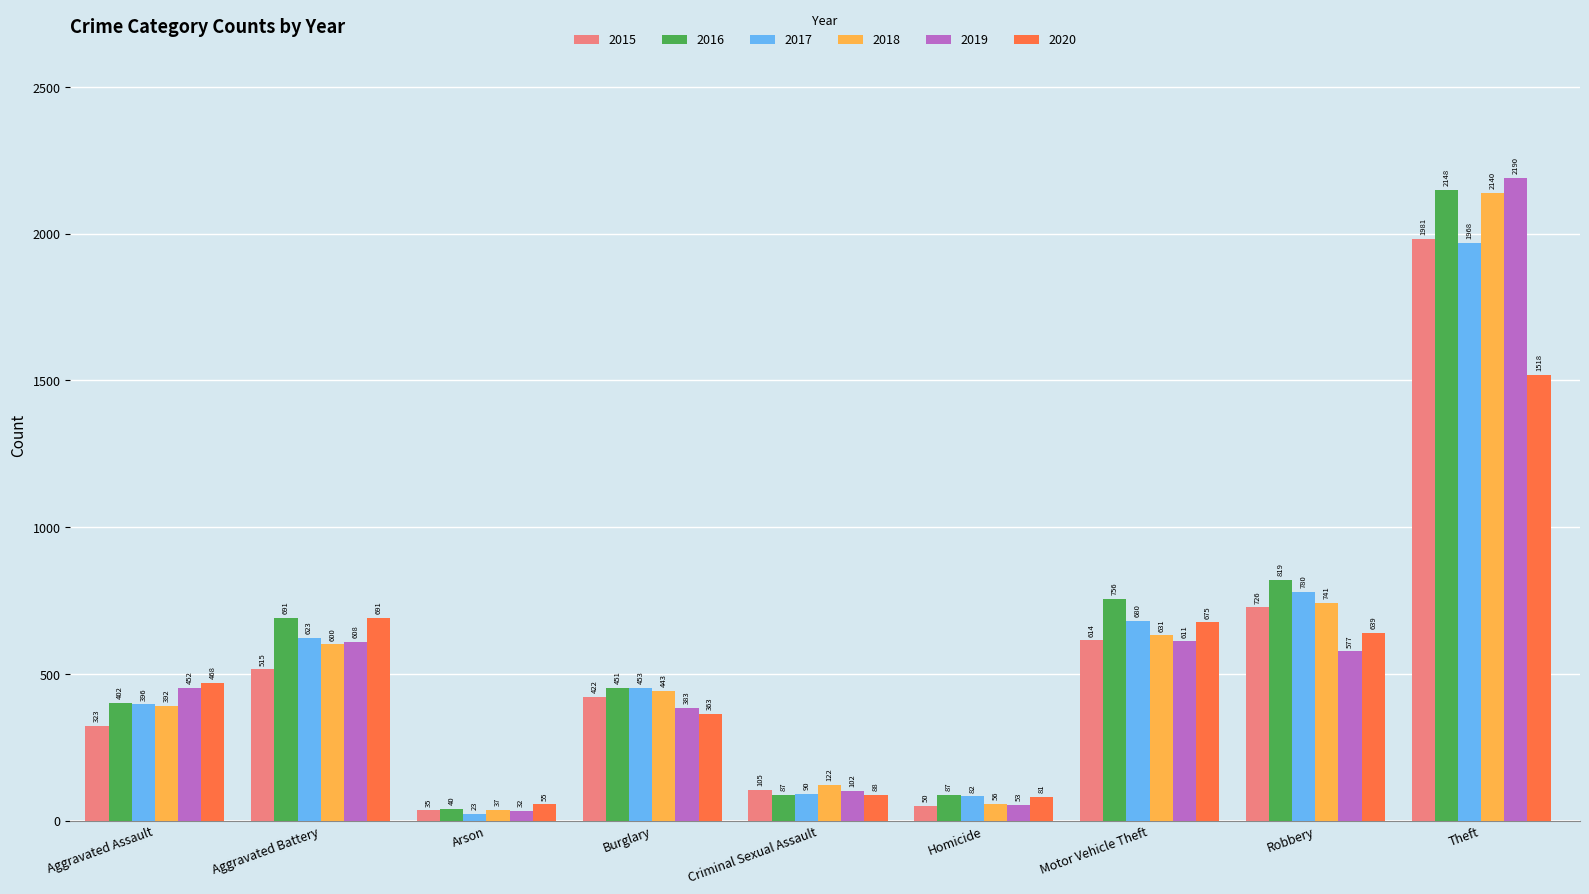

Reading right to left, list all the values displayed in this chart.

2015: 1981	726	614	50	105	422	35	515	323
2016: 2148	819	756	87	87	451	40	691	402
2017: 1968	780	680	82	90	453	23	623	396
2018: 2140	741	631	56	122	443	37	600	392
2019: 2190	577	611	53	102	383	32	608	452
2020: 1518	639	675	81	88	363	55	691	468